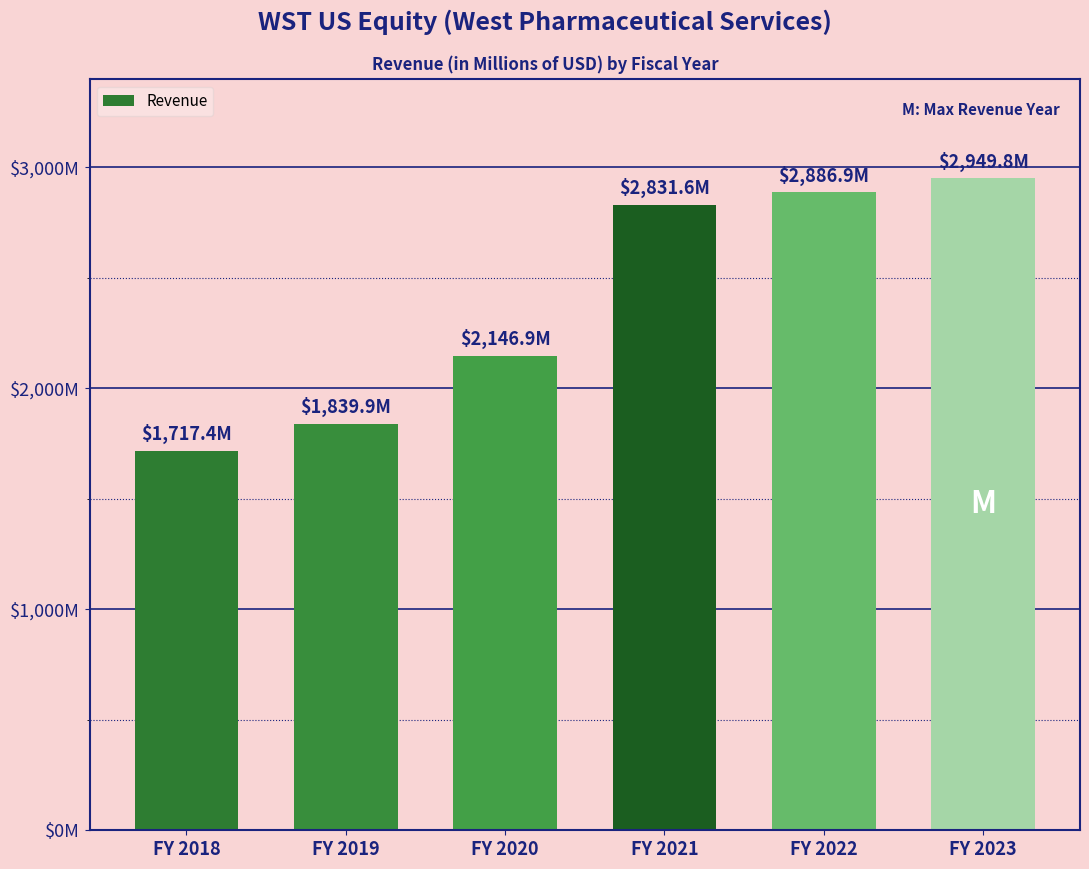

Reading right to left, list all the values displayed in this chart.

2949.8	2886.9	2831.6	2146.9	1839.9	1717.4